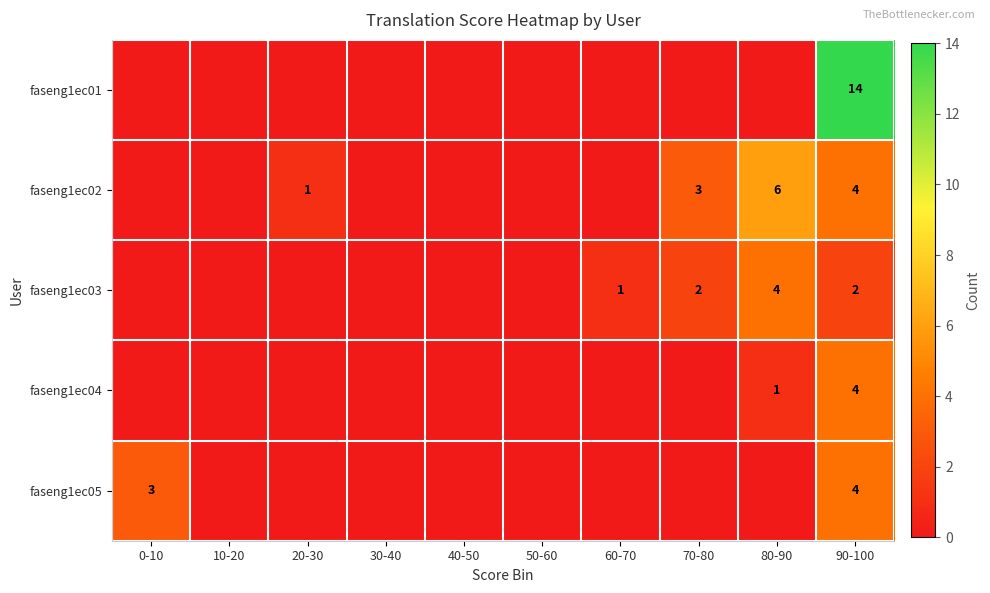

The value of faseng1ec05 at 0-10 is 3. True or false?

True